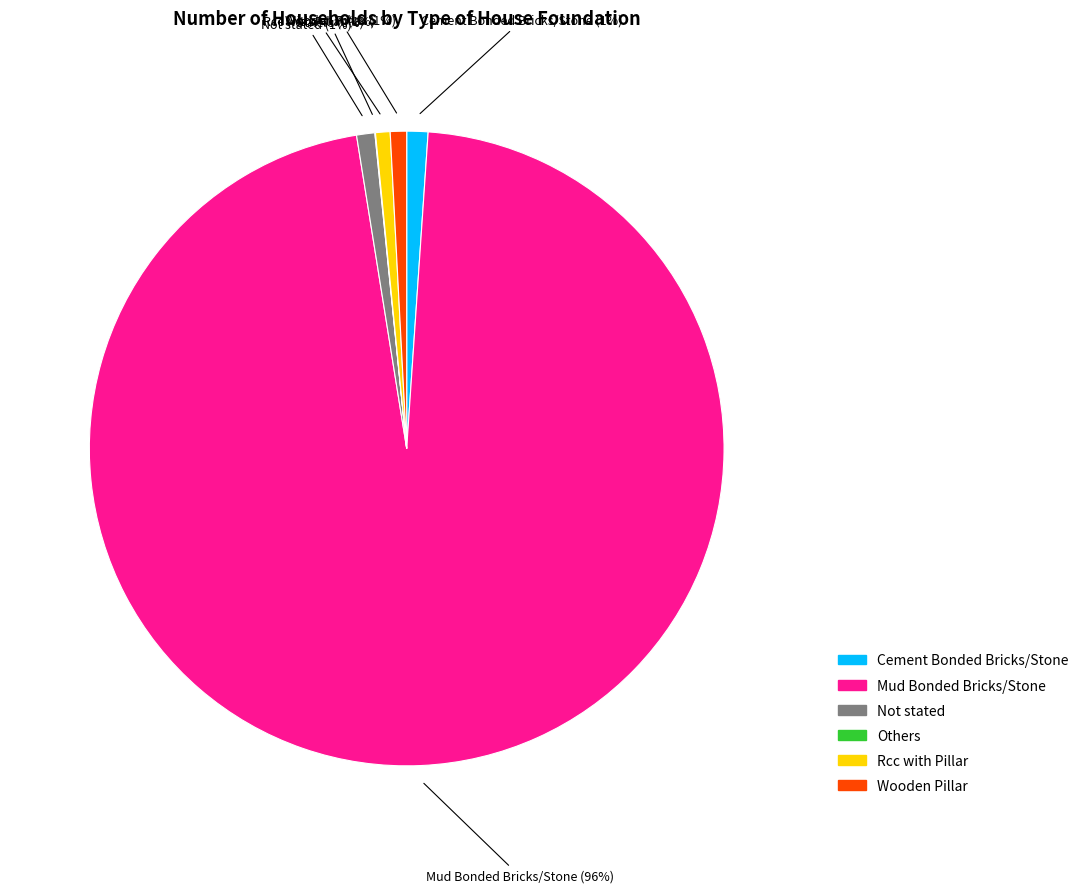

Is there any slice that represents more than half of the pie?

Yes